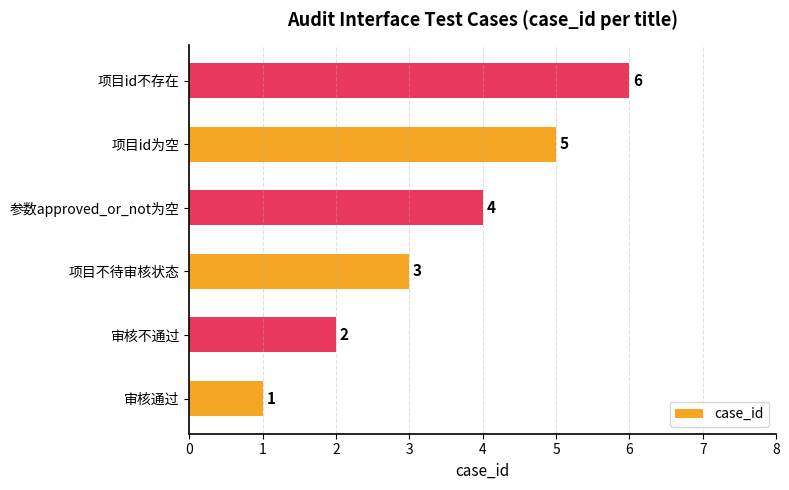

What is the sum of all values?

21